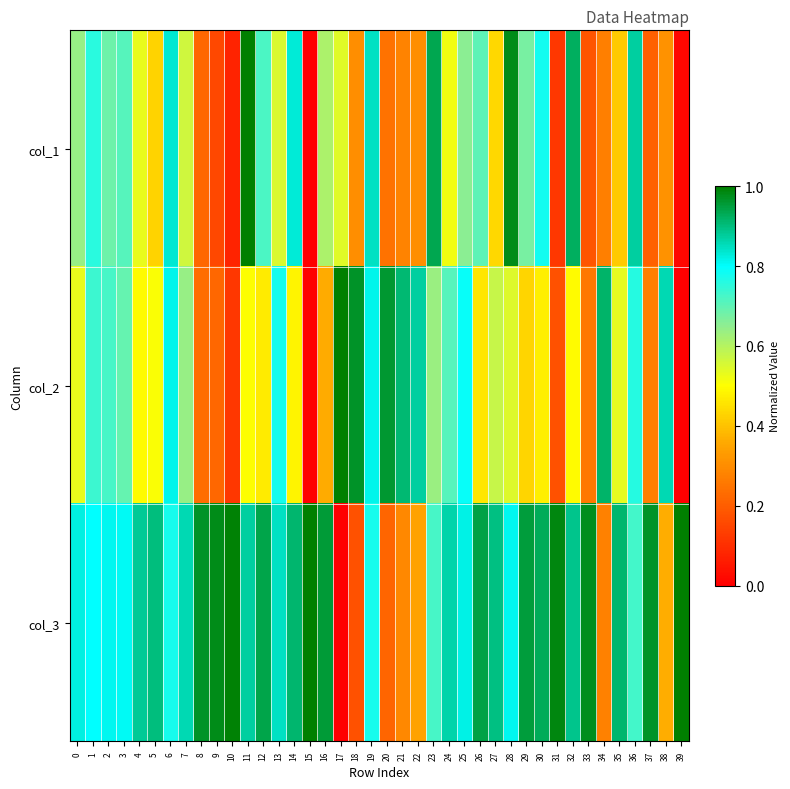

Rank the series by their maximum value, from highest to lowest.

col_1, col_2, col_3